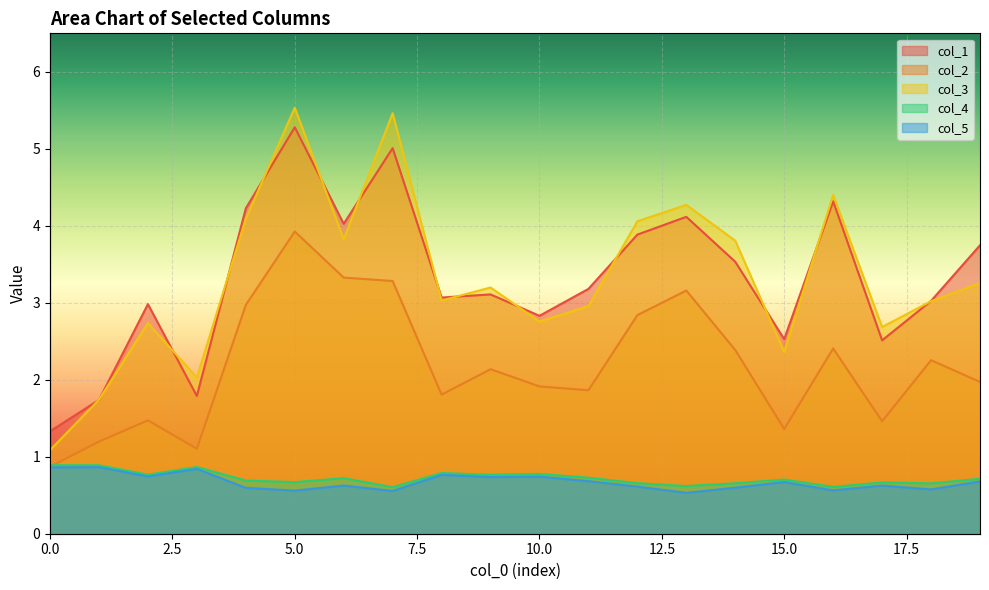

What are all the series names shown in the legend?

col_1, col_2, col_3, col_4, col_5